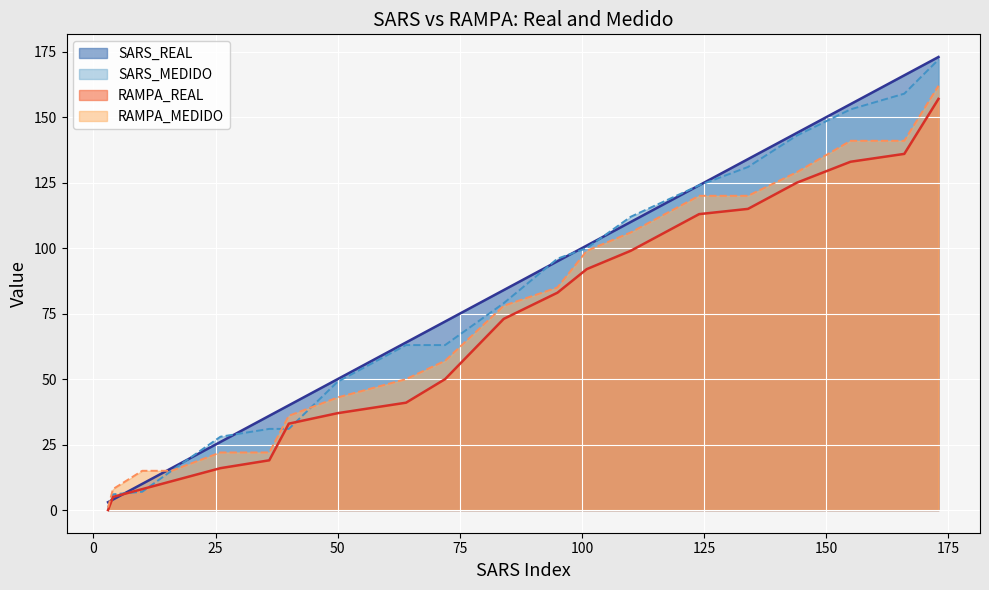

At which category is the sum across all series the highest?

173